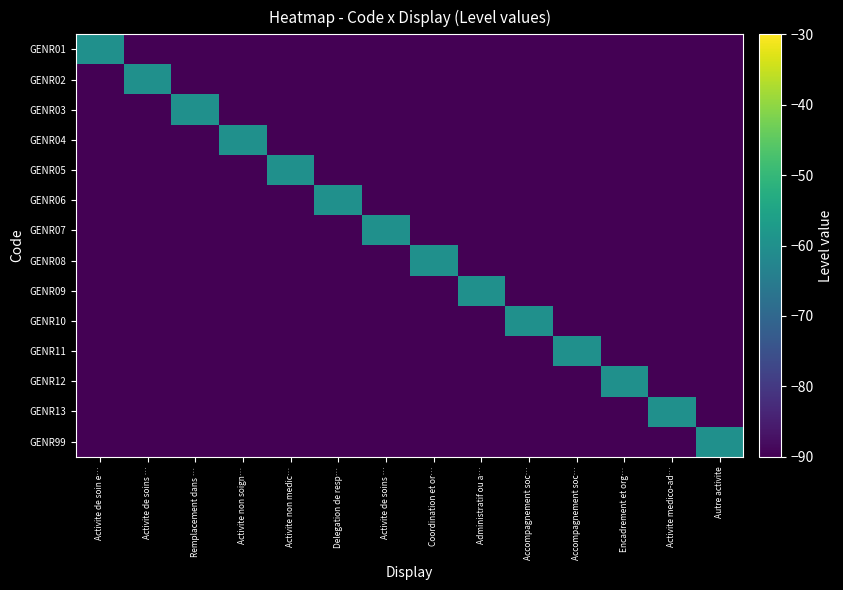

Which label corresponds to the smallest value in the chart?

Activite de soins …